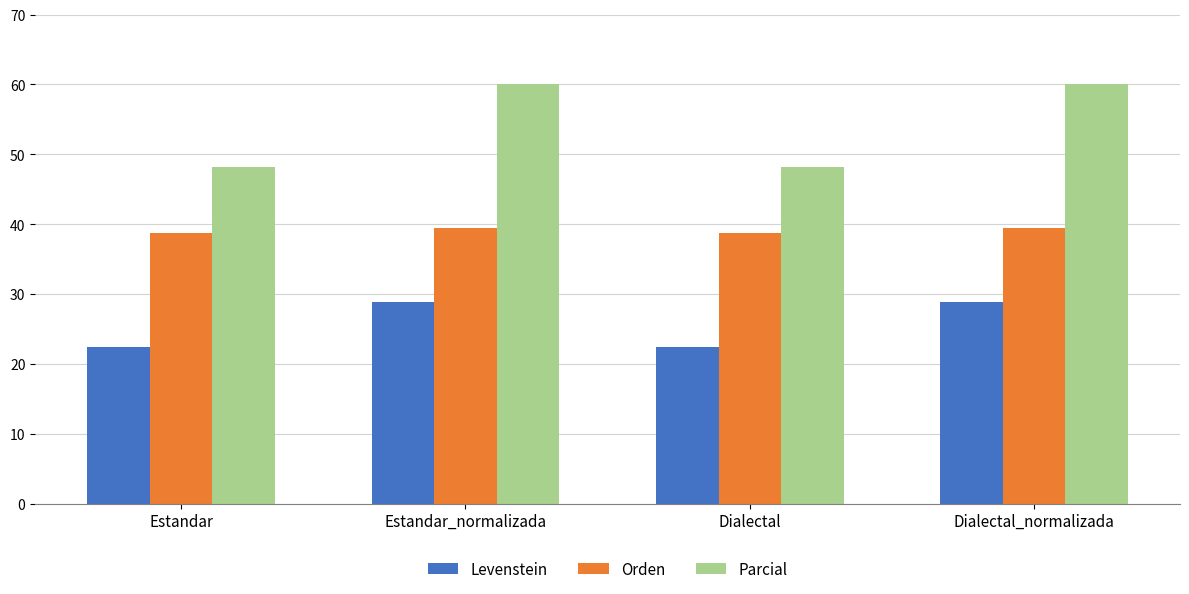

Which series has the largest total across all categories?

Parcial